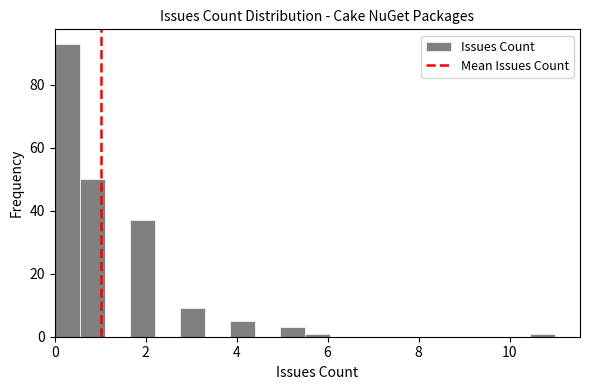

Around what value on the x-axis is the tallest bar? Give the approximate position of its centre, as read against the axis.

0.2